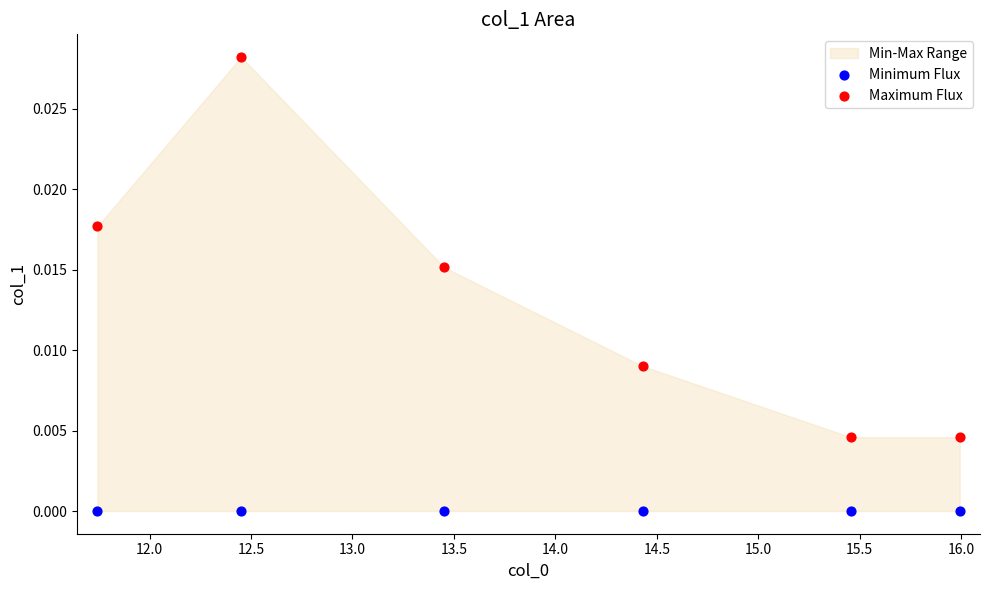

Across all data points, what is the average X value?

13.9